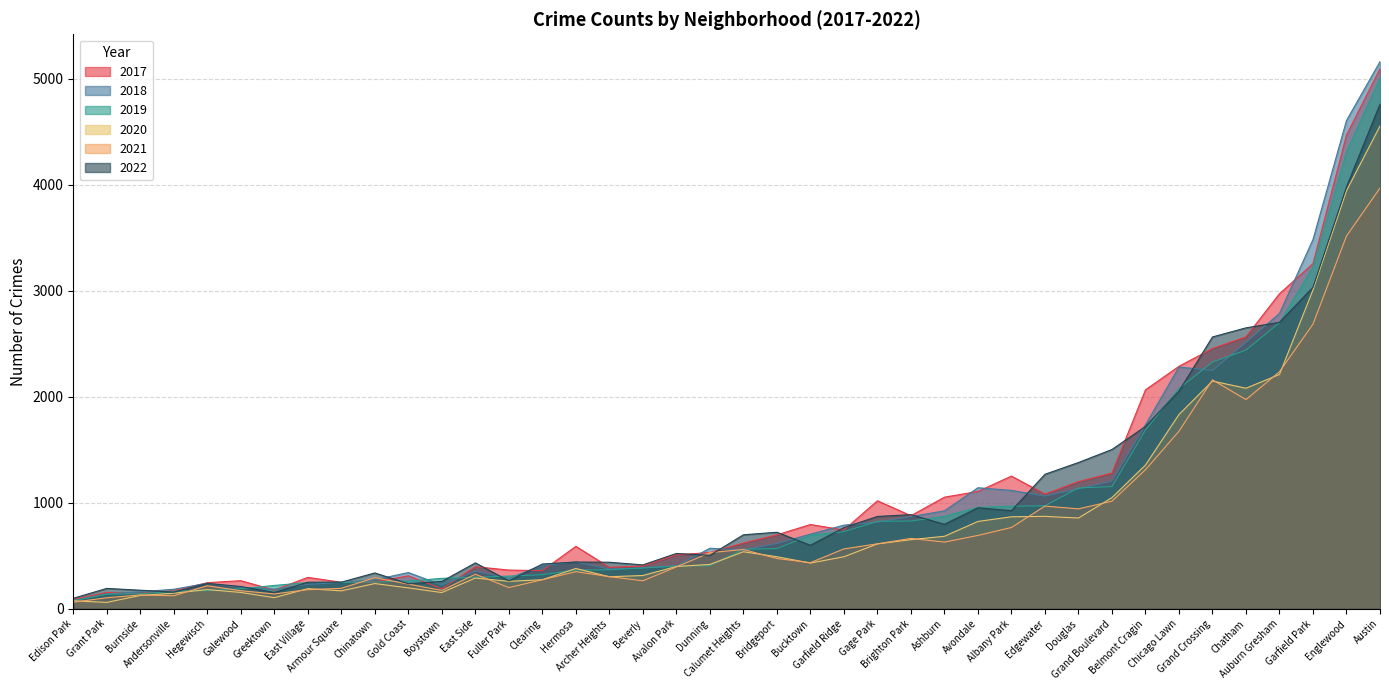

How many data points in 2020 are above 431?

19